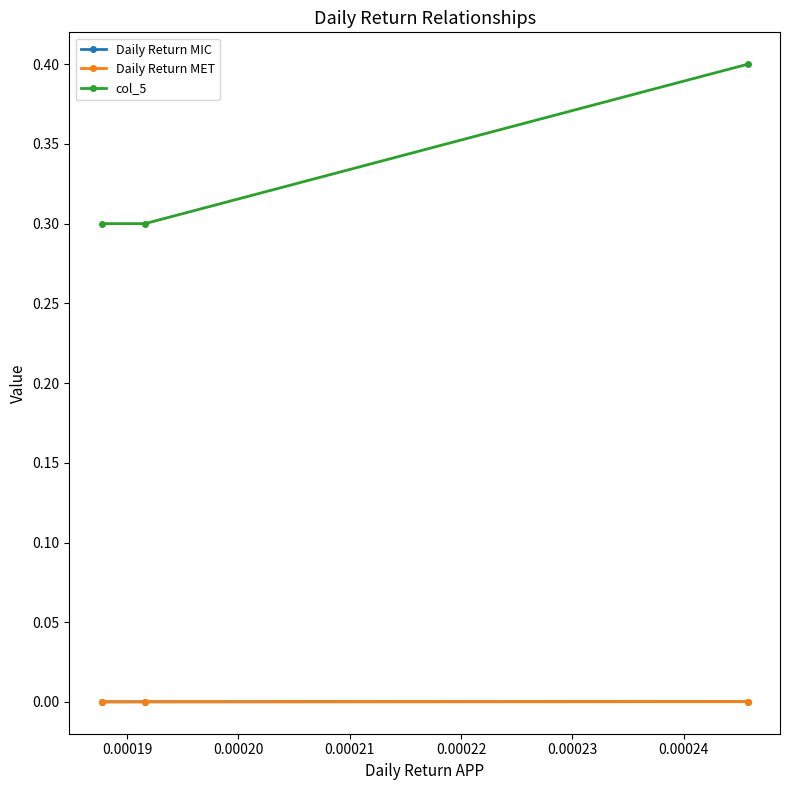

What is the value of the col_5 point at the 2nd from the left?

0.3